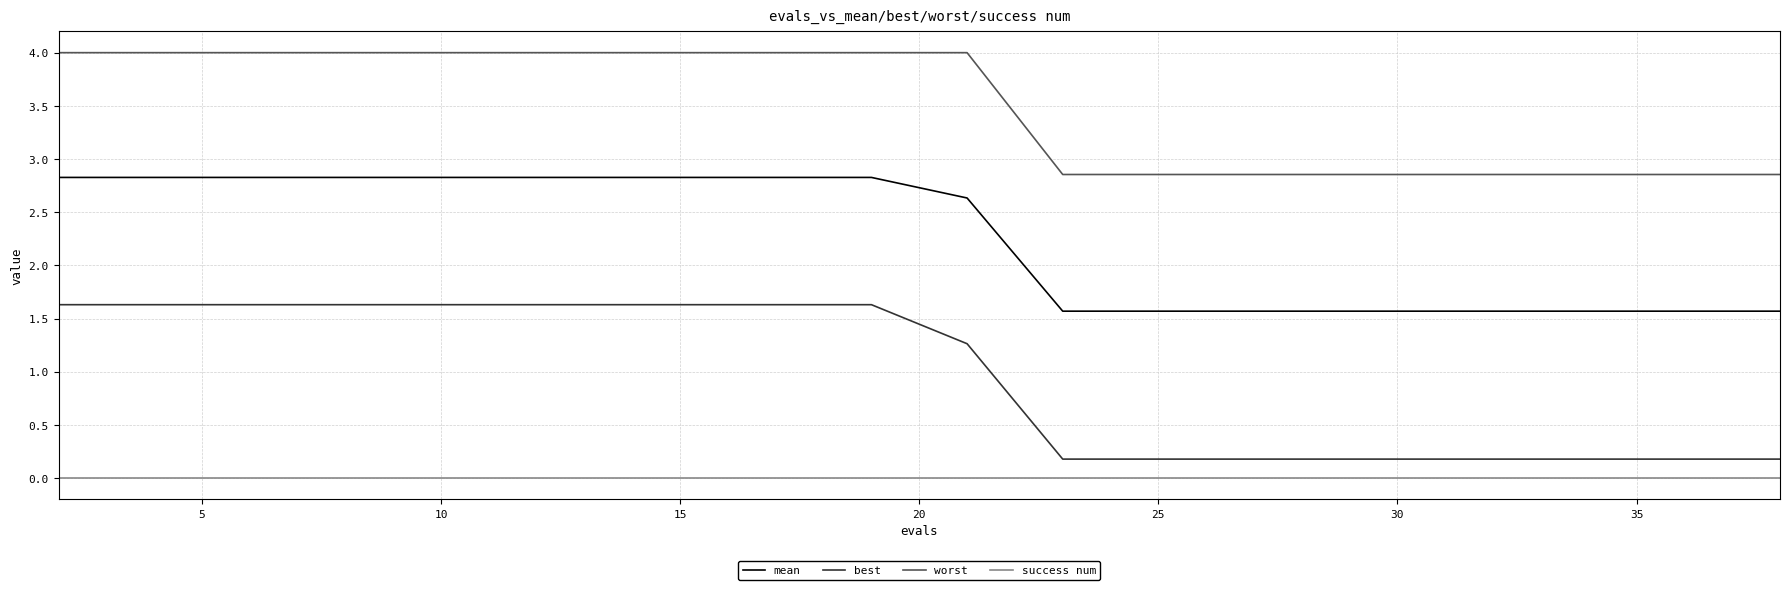

What is the highest value of the best series?

1.6